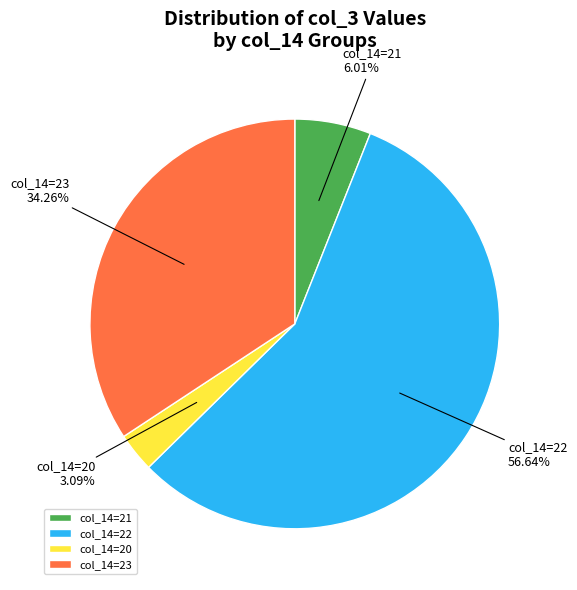

How many slices are in this pie chart?

4